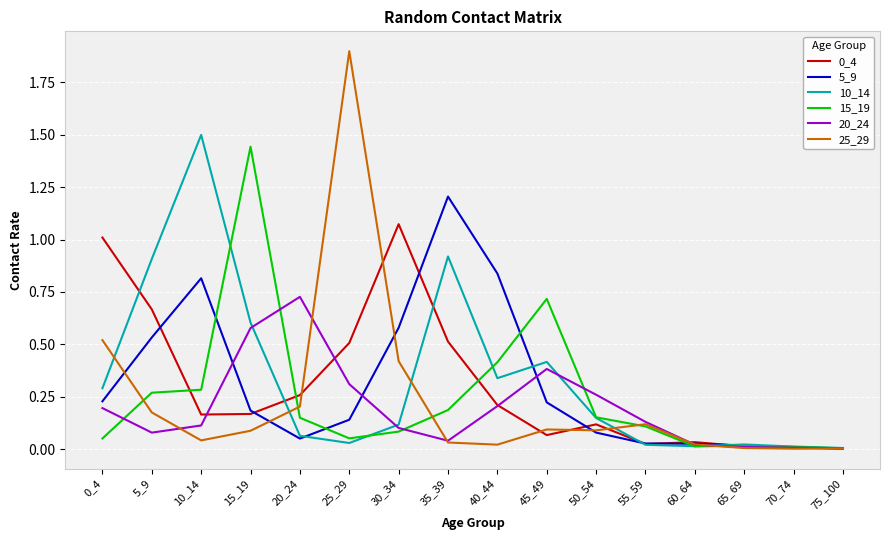

What is the sum of the 10_14 values at 35_39 and 25_29?

0.9